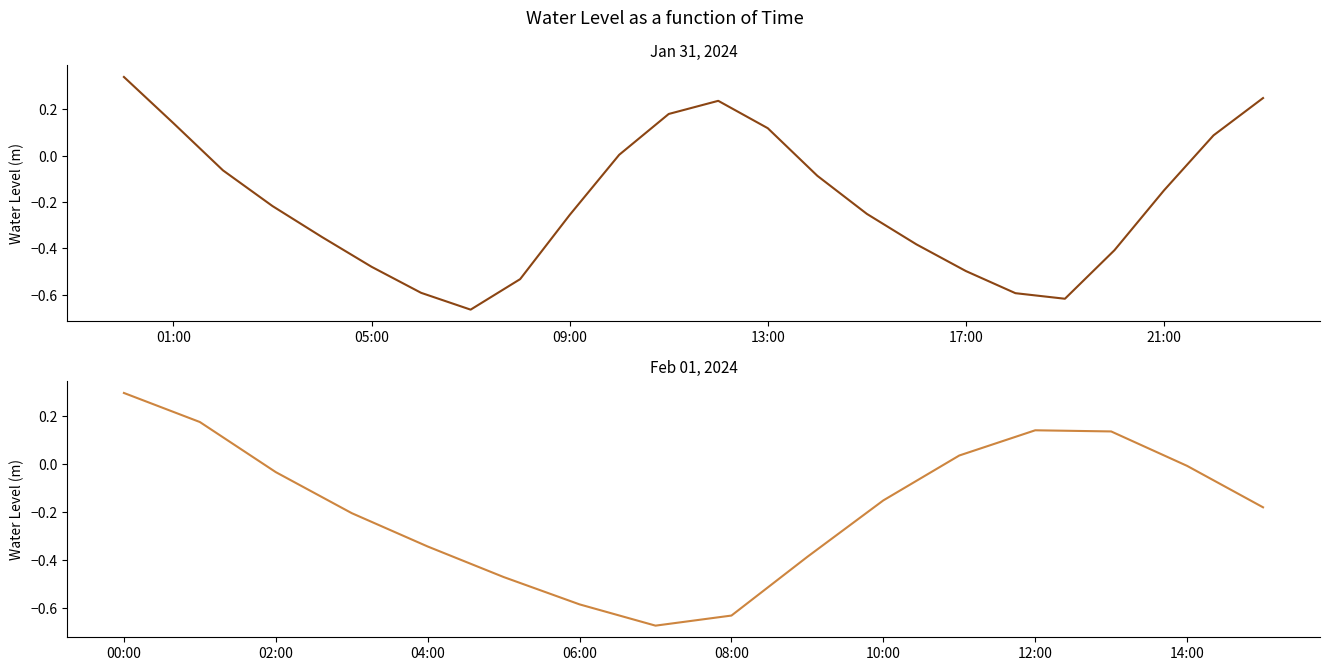

True or false: the data shows 0.3 at 05:00.

False